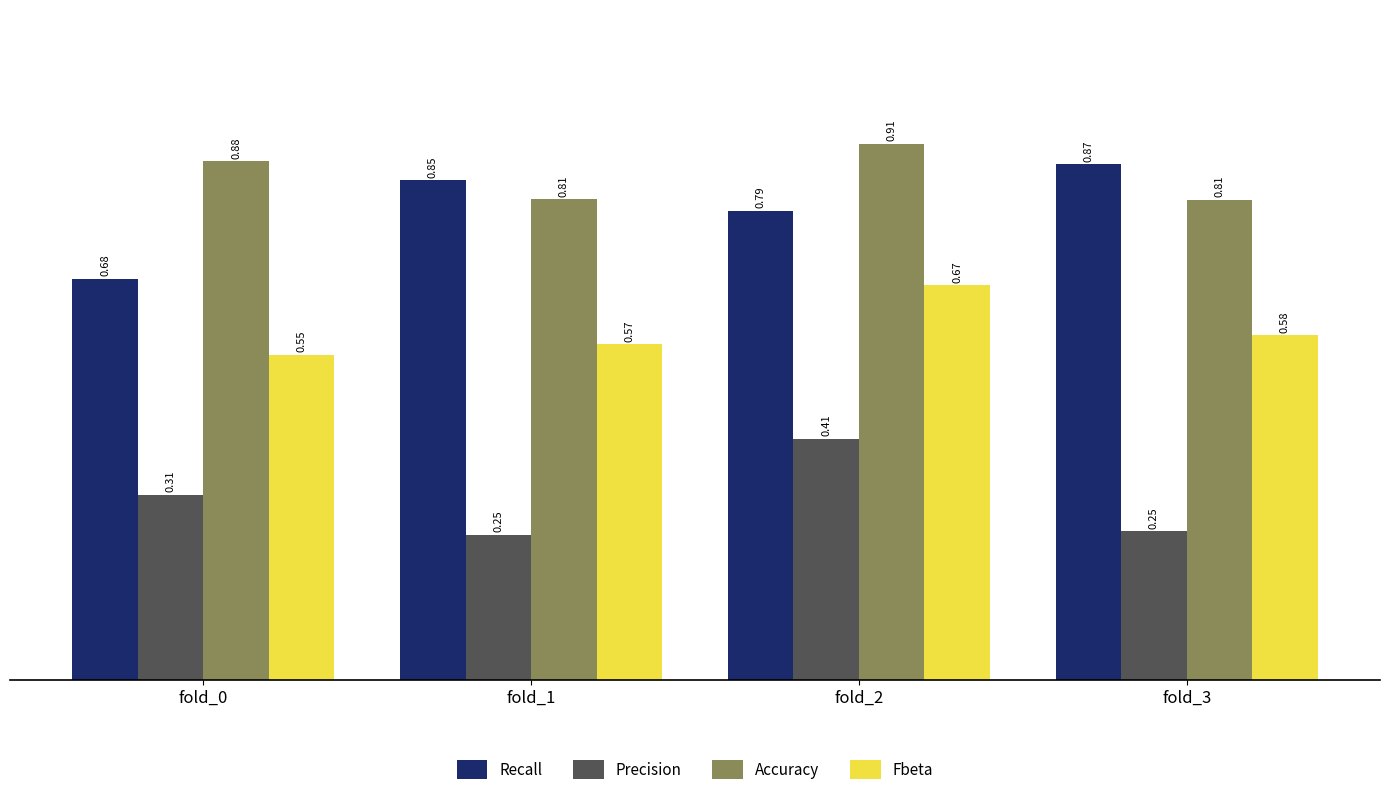

What is the sum of the Accuracy values at fold_0 and fold_3?

1.7